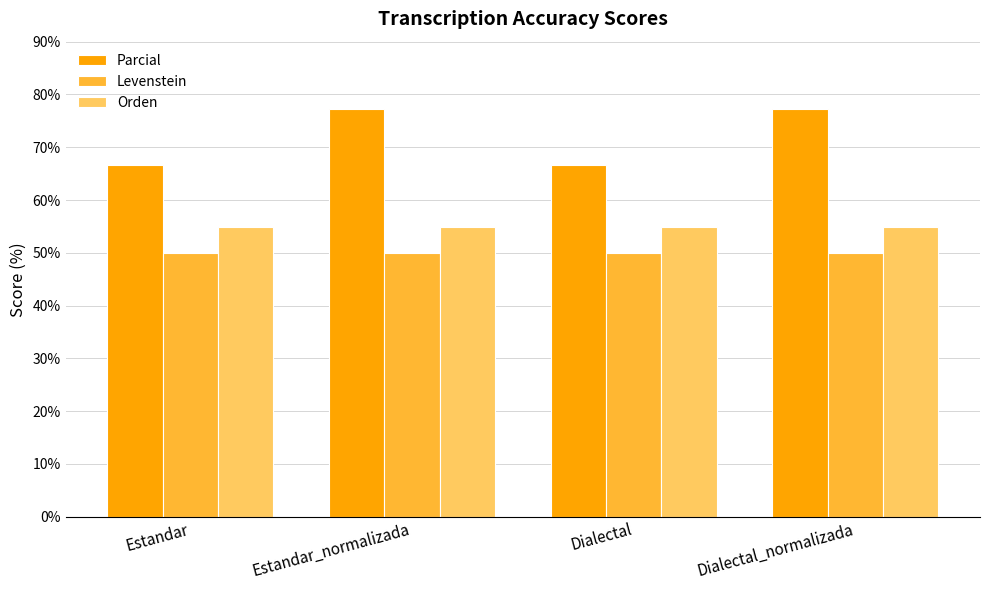

What is the value of the Orden bar at the 1st from the left?

54.9